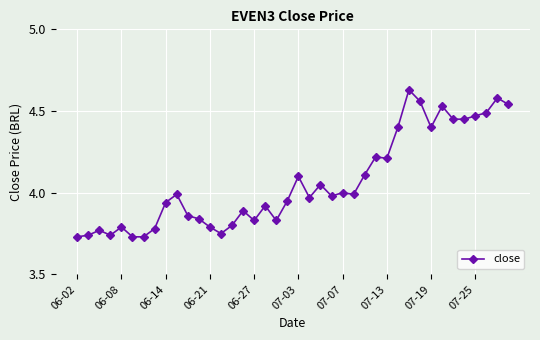

What is the difference between the maximum and minimum values?

0.9